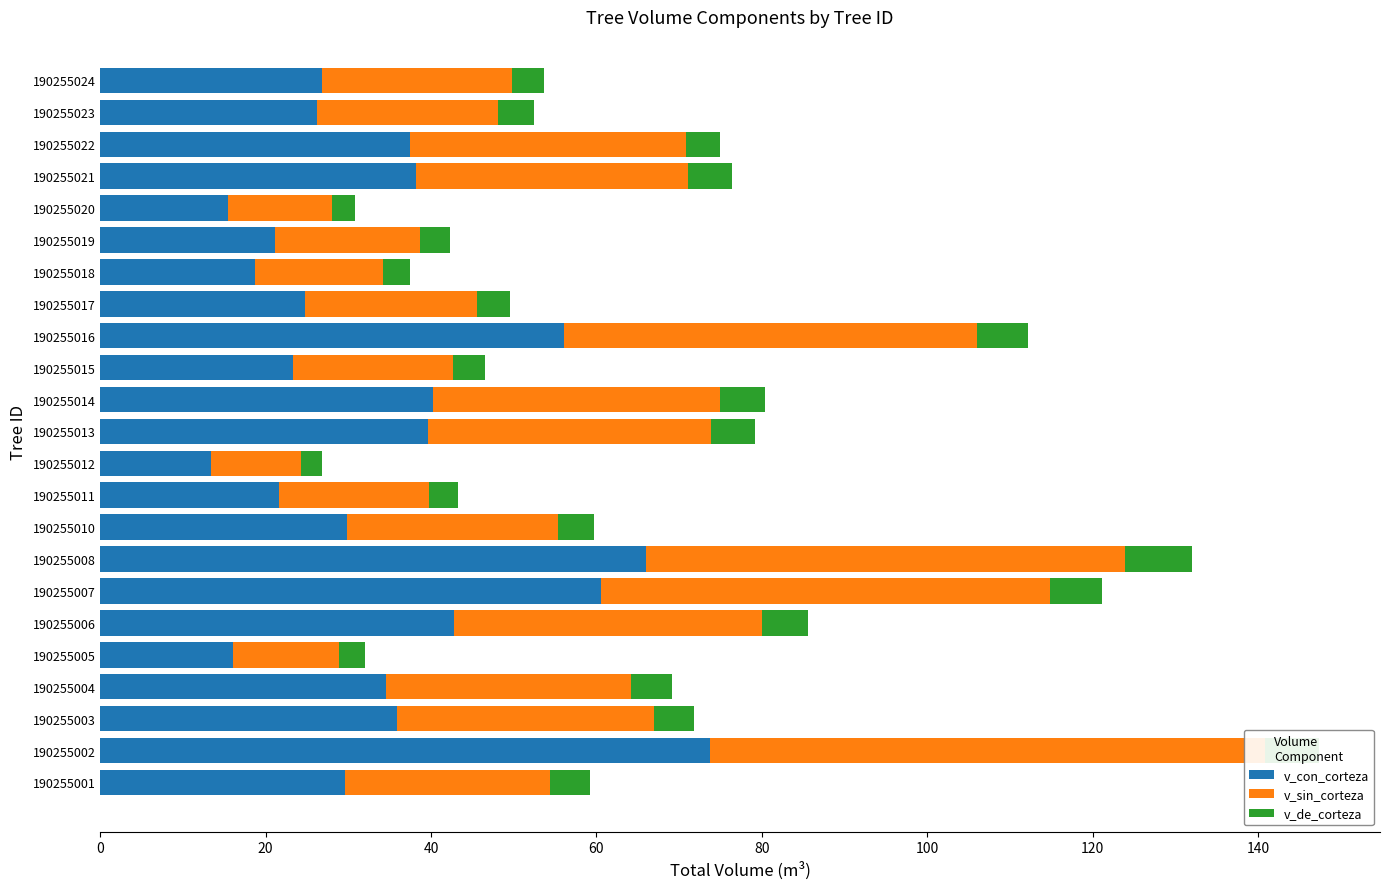

How many bars are there in each group?

3